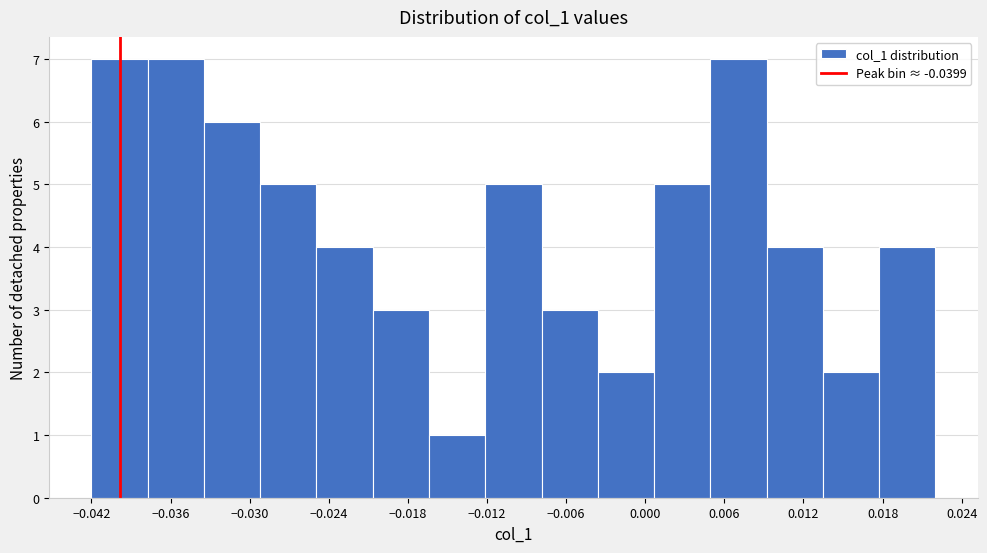

Reading left to right, transcribe this chart: for each bar, give the range it covers on the x-axis and its height. Neither the bar edges nor the heights are printed on the chart, so give them approximately, as read against the axes.

-0.042 to -0.038: 7
-0.038 to -0.033: 7
-0.033 to -0.029: 6
-0.029 to -0.025: 5
-0.025 to -0.021: 4
-0.021 to -0.016: 3
-0.016 to -0.012: 1
-0.012 to -0.008: 5
-0.008 to -0.004: 3
-0.004 to 0.001: 2
0.001 to 0.005: 5
0.005 to 0.009: 7
0.009 to 0.013: 4
0.013 to 0.018: 2
0.018 to 0.022: 4